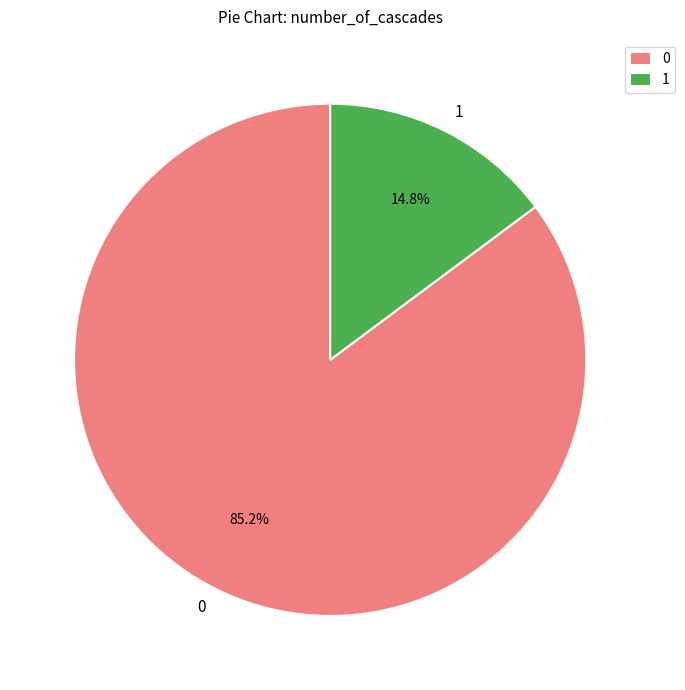

Rank the categories by value from lowest to highest.

1, 0